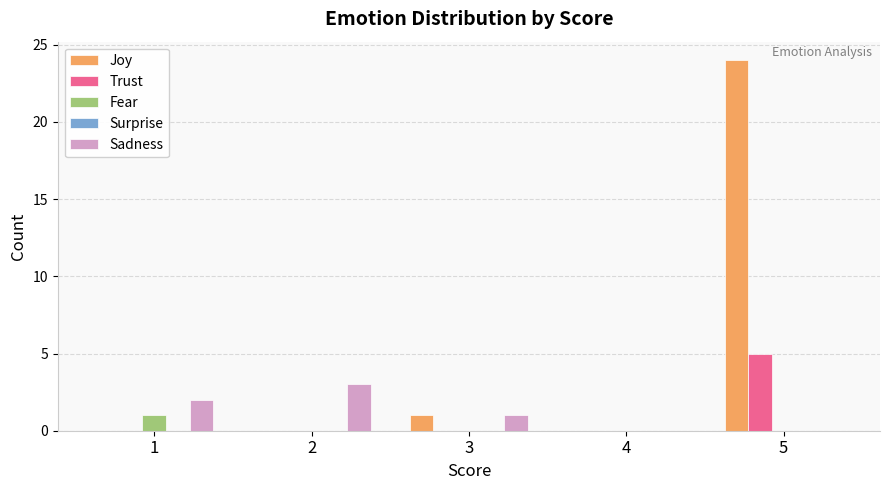

How many categories are shown in the chart?

5